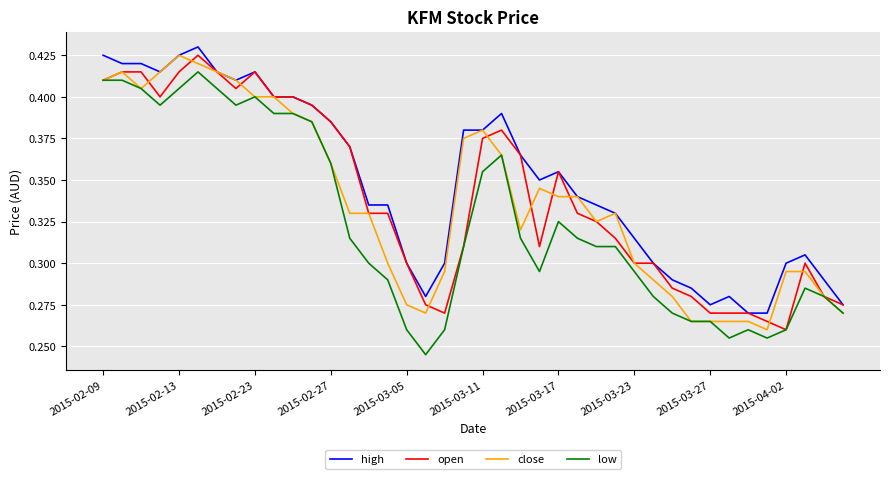

Which series has the largest total across all categories?

high